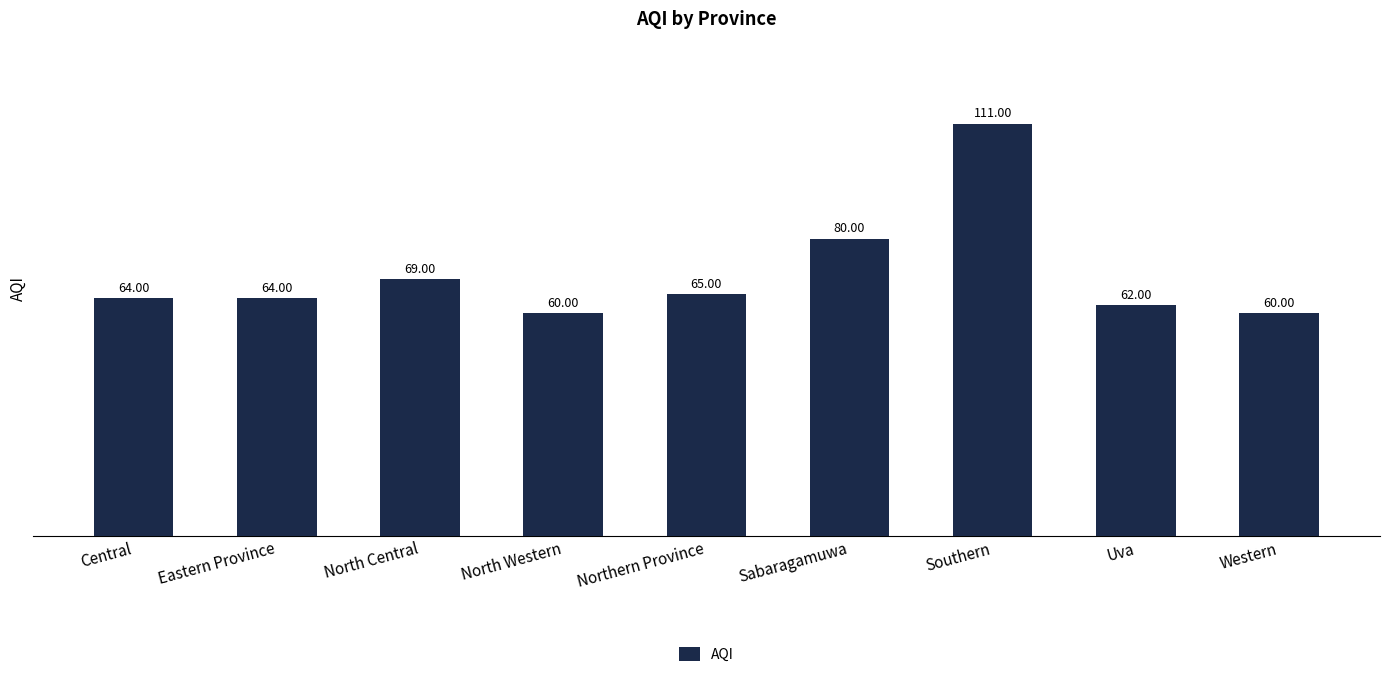

What is the sum of all values?

635